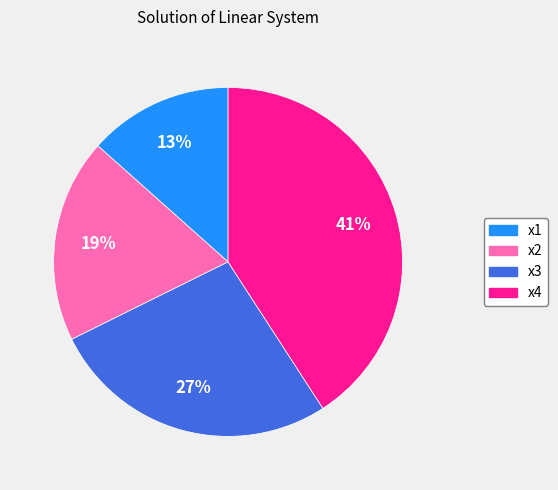

How many slices are in this pie chart?

4